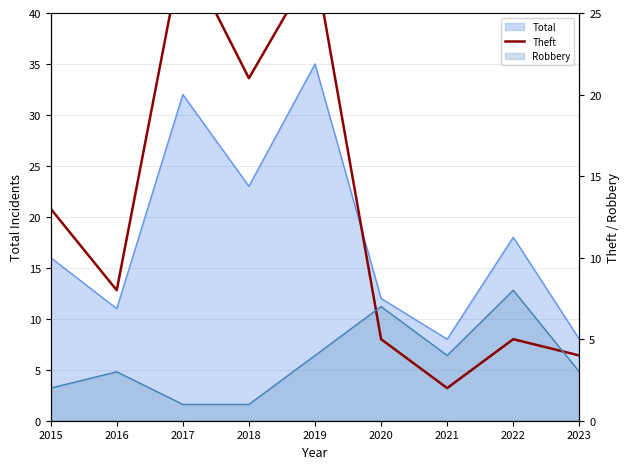

At which category does the data reach its first local valley?

2016